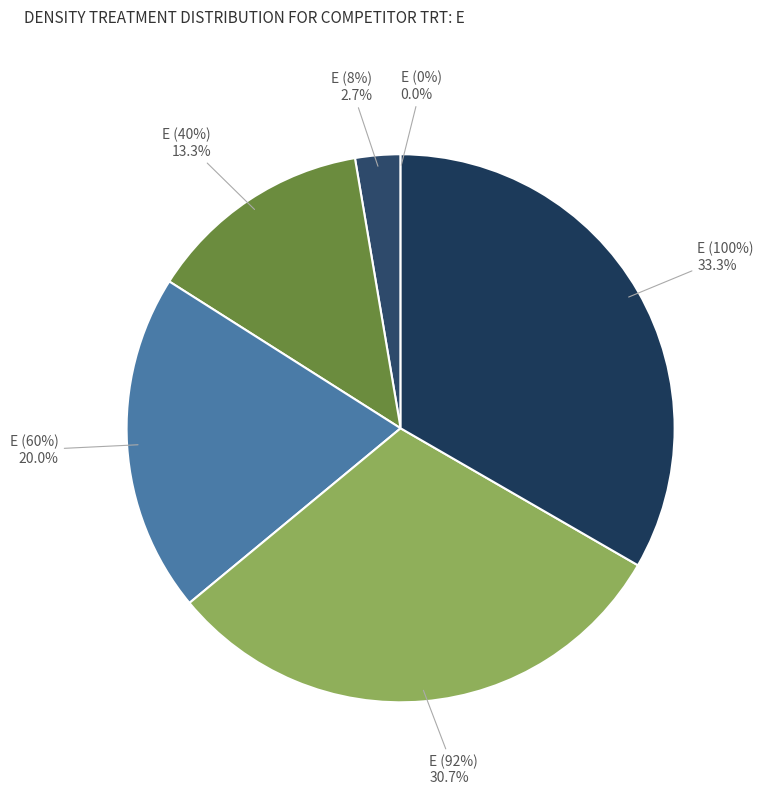

Rank the categories by value from highest to lowest.

E (100%), E (92%), E (60%), E (40%), E (8%), E (0%)